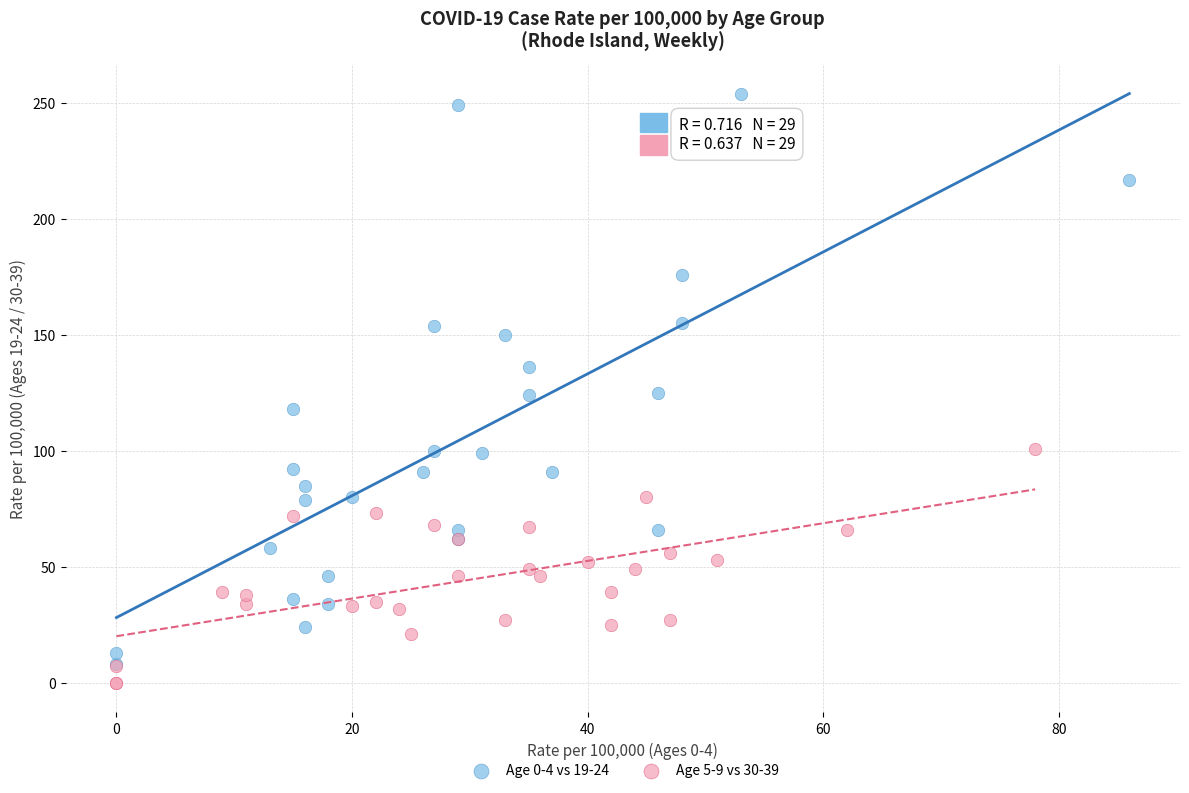

Which series has the widest spread of Y values?

Age 0-4 vs 19-24